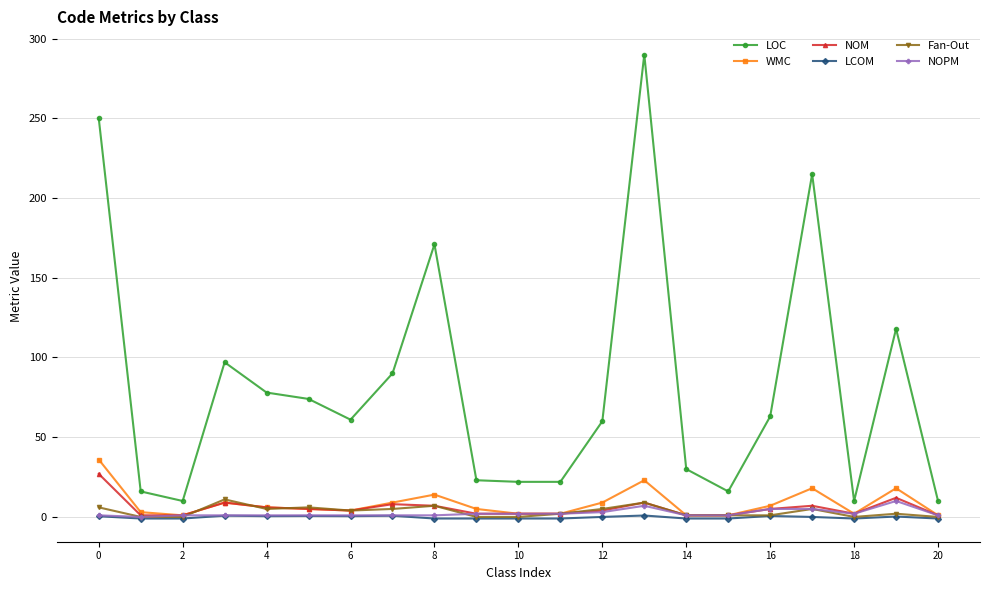

What is the value of the LCOM point at the 12th from the left?

-1.0